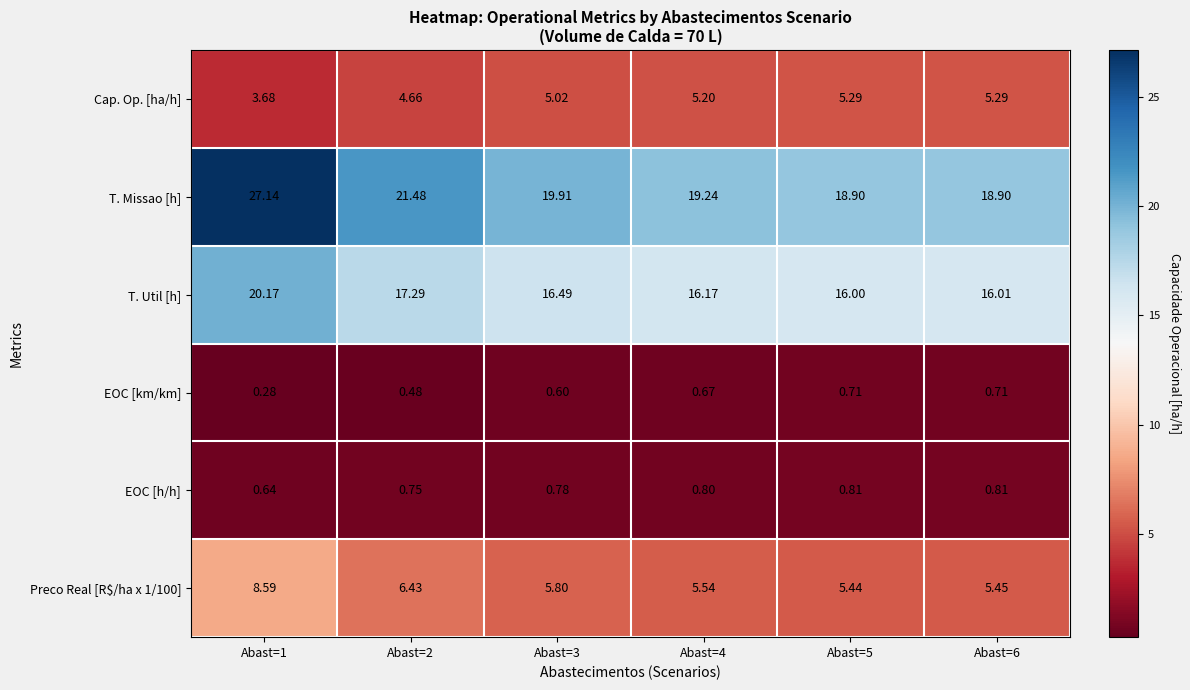

Which series has the largest range (max minus min)?

T. Missao [h]